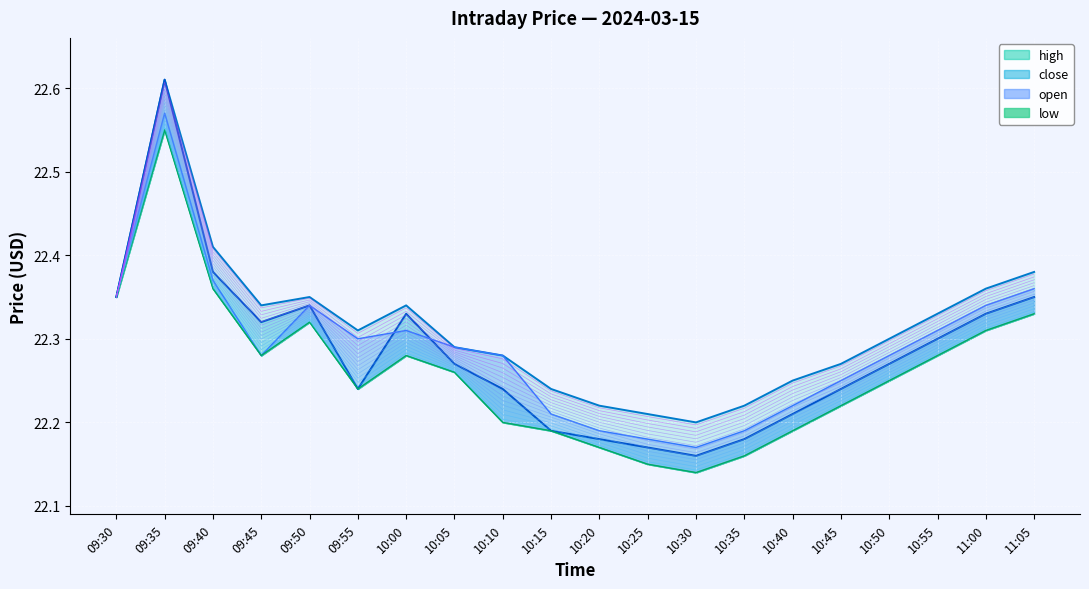

Is it true that low equals 22.1 at 10:25?

True